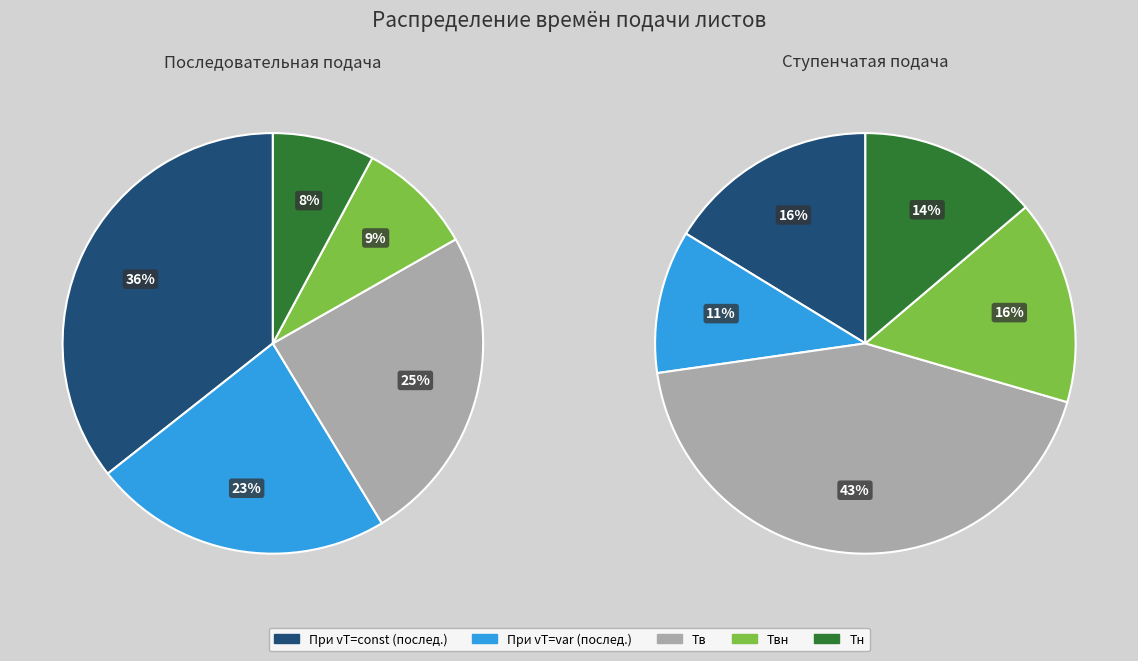

What is the smallest slice in the pie chart?

T4